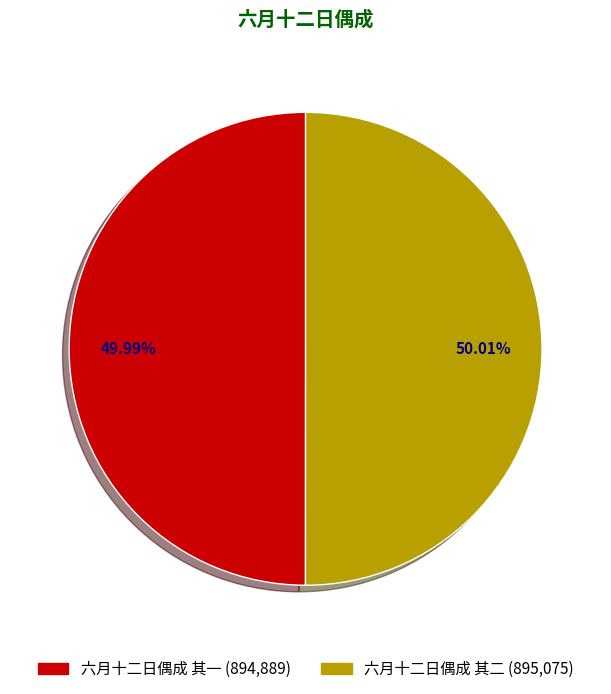

Is it true that 六月十二日偶成 其一 is 63% of the pie?

False